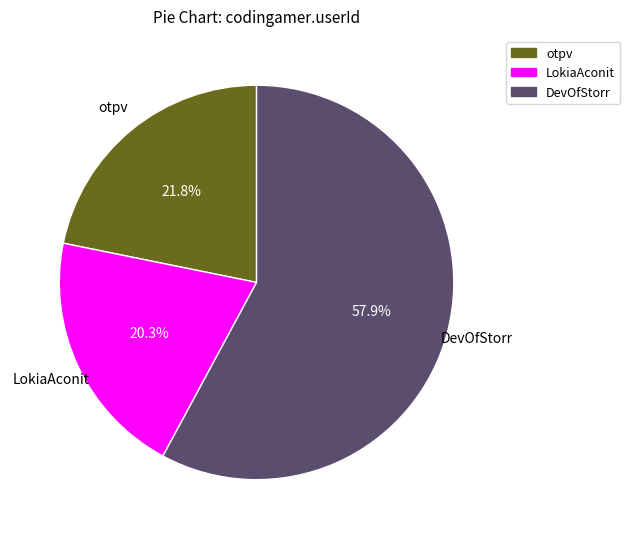

How much of the chart is everything except LokiaAconit?

79.7%